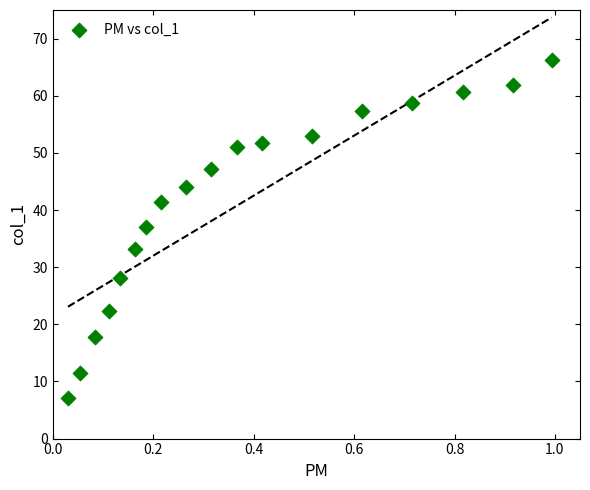

What is the range of Y values (max minus min)?

59.3